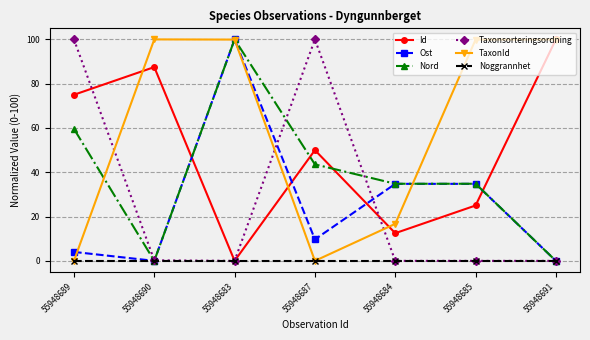

How many times do Nord and TaxonId cross each other?

3